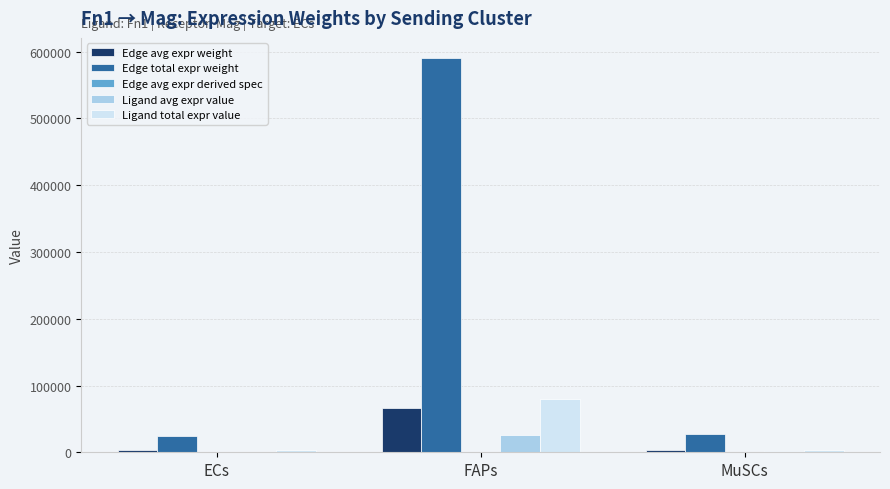

At which category does the chart reach its peak across all series?

FAPs